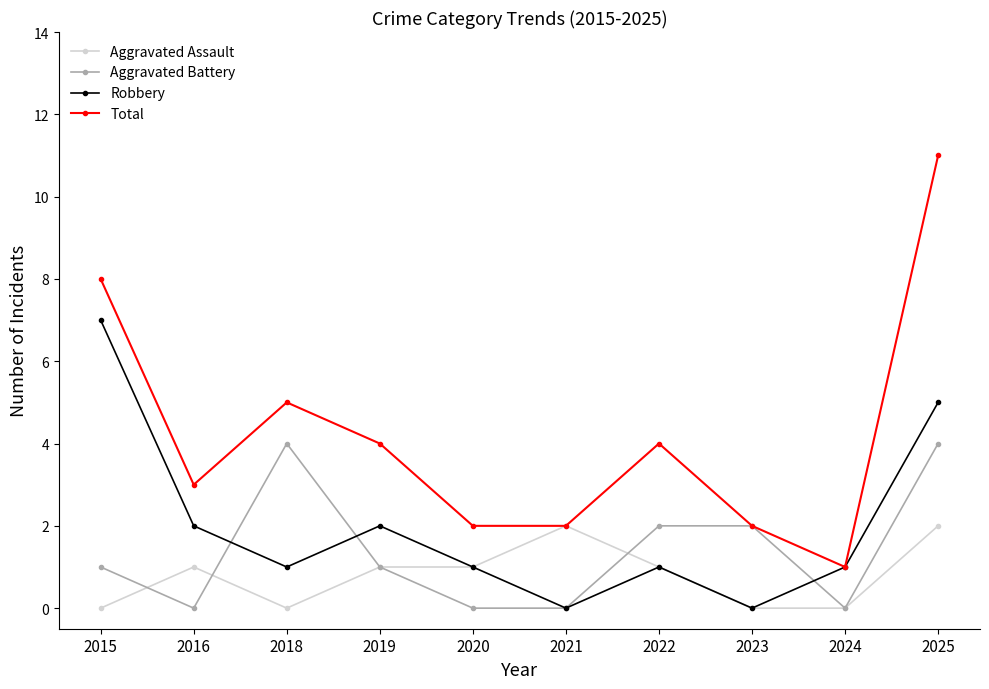

At how many categories does at least one series exceed 7?

2